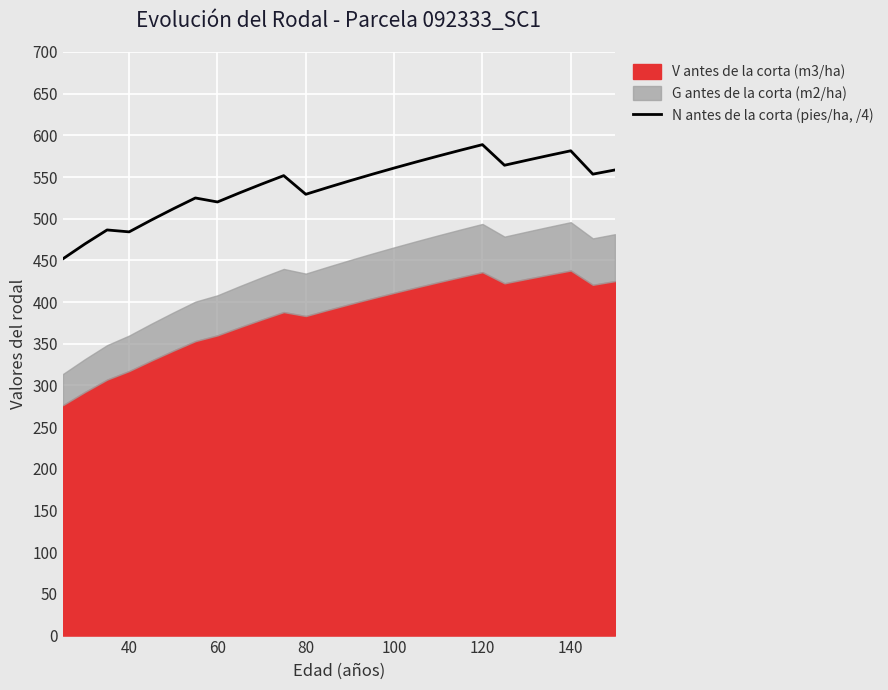

Is it true that N antes de la corta (pies/ha, /4) equals 159.2 at 40?

False